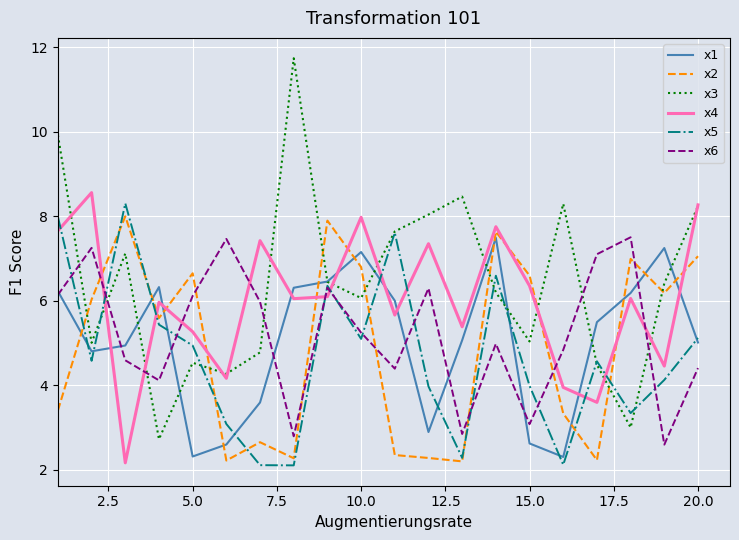

In x4, how many points are lower than both neighbors (excluding endpoints)?

7